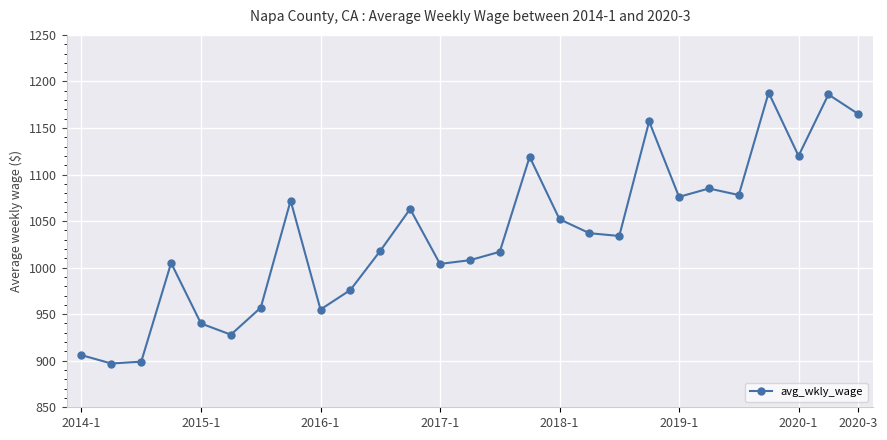

What is the value of the 1st point from the left?

906